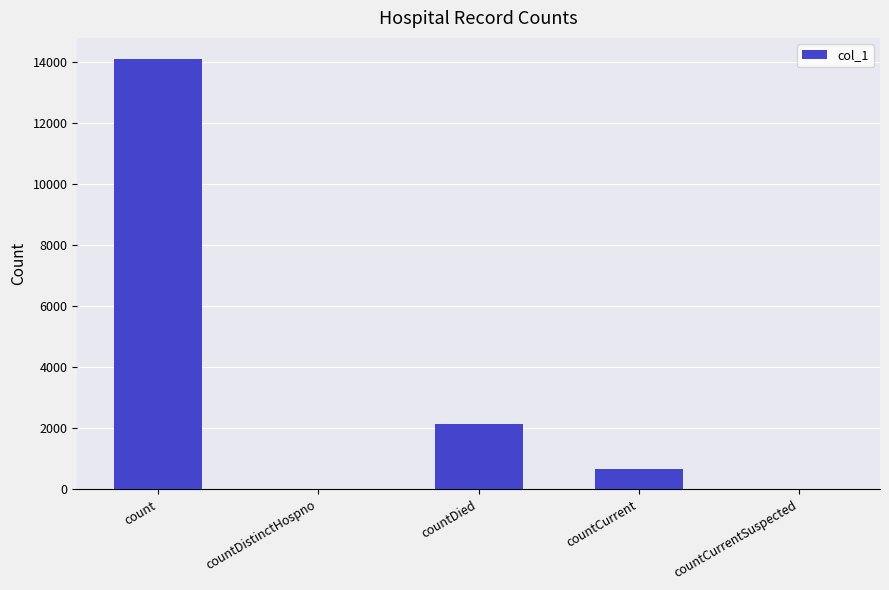

What is the sum of all values?

16900